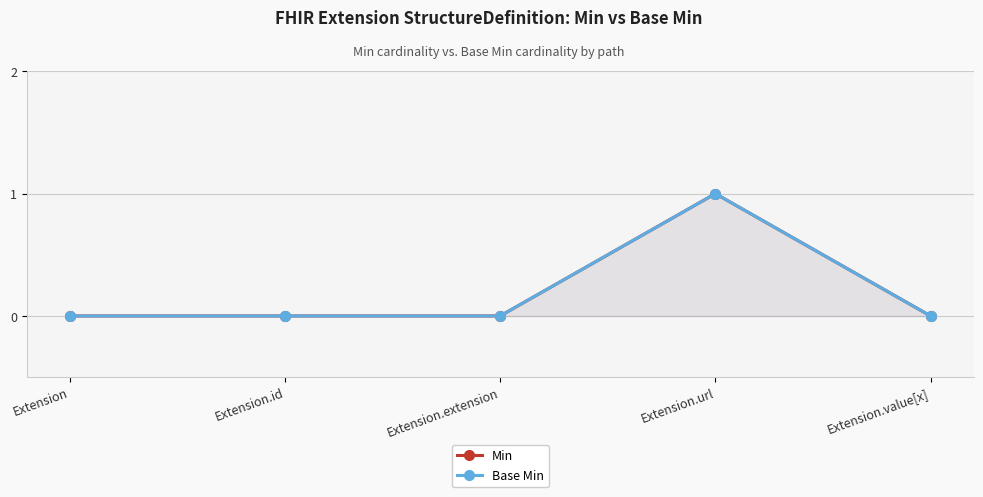

Reading right to left, transcribe all the data shown in this chart.

Min: 0	1	0	0	0
Base Min: 0	1	0	0	0